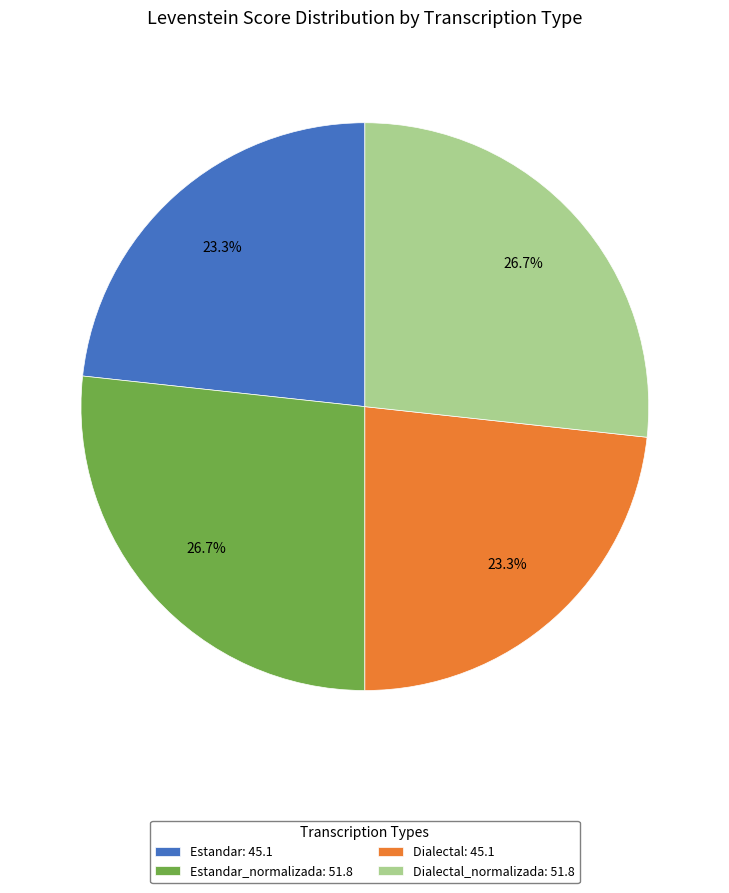

Is the sum of Estandar: 45.1 and Dialectal: 45.1 greater than half?

No